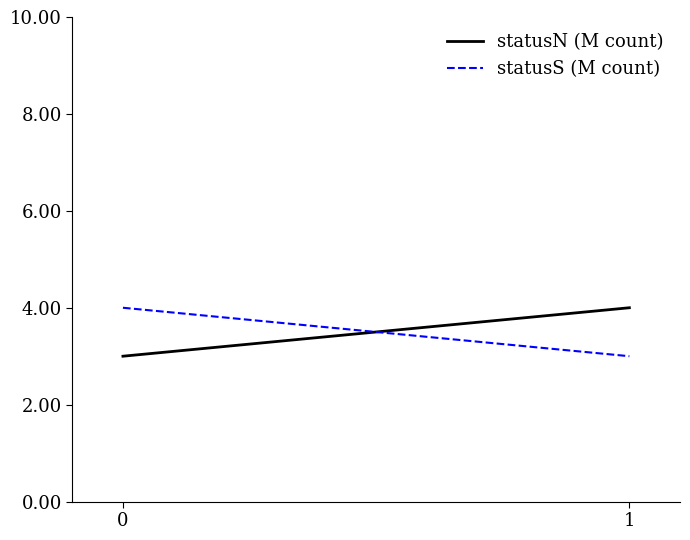

The value of statusN (M count) at 0 is 5. True or false?

False